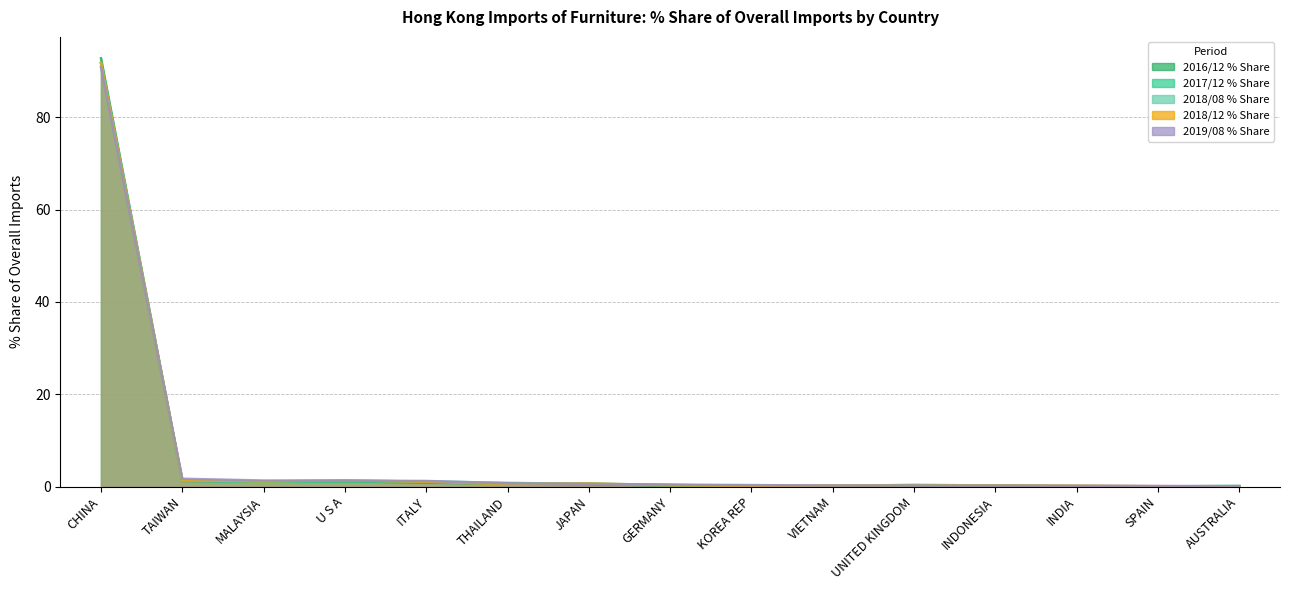

True or false: 2016/12 % Share has more than 2 points higher than both neighbors.

False